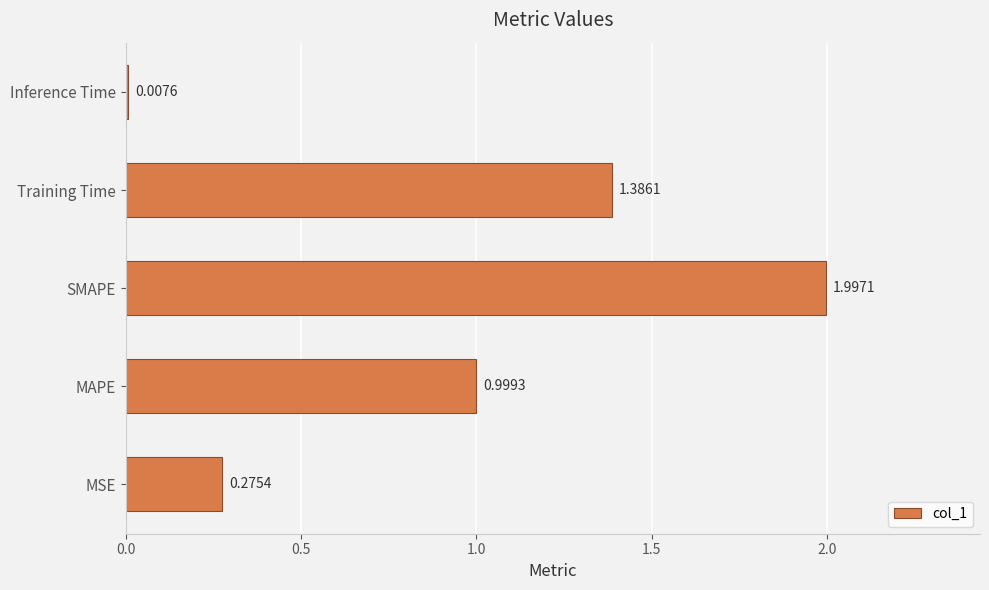

What is the average value?

0.9